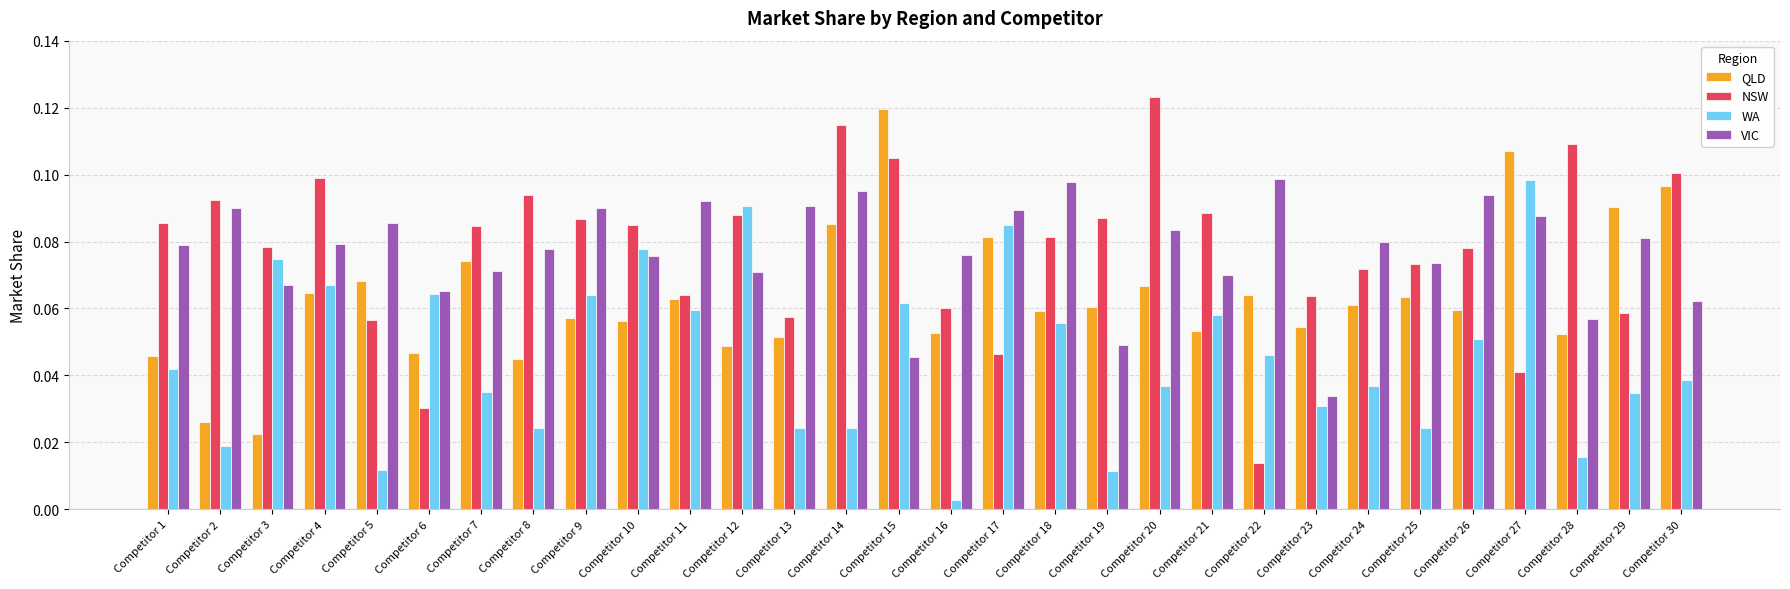

The QLD series shows 0.1 at Competitor 16. True or false?

True